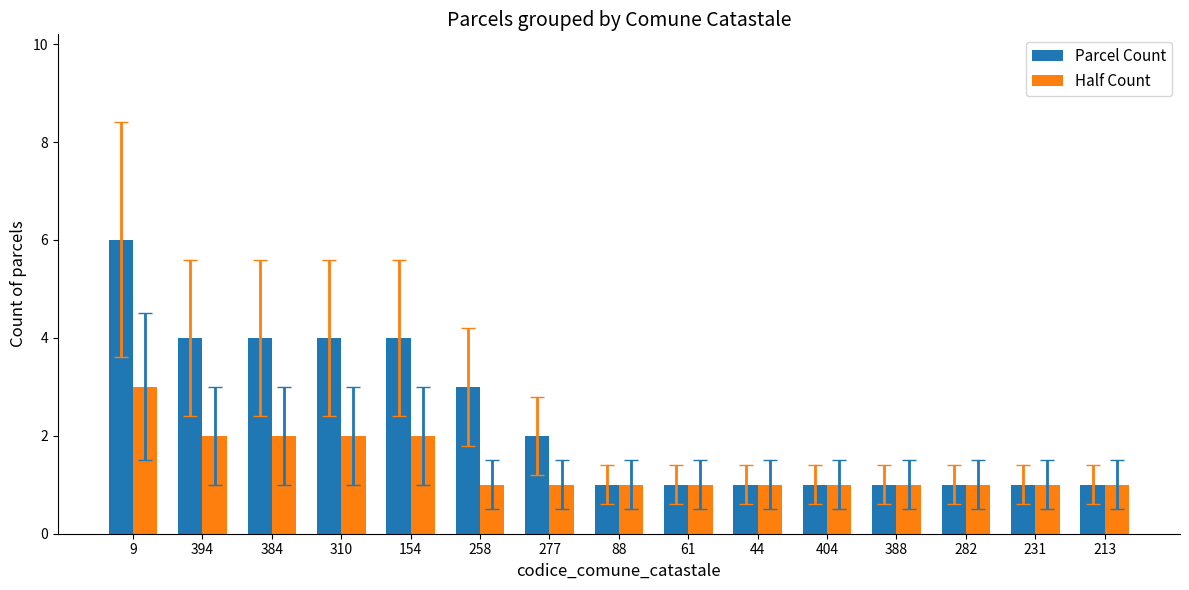

What is the sum of all Half Count values?

21